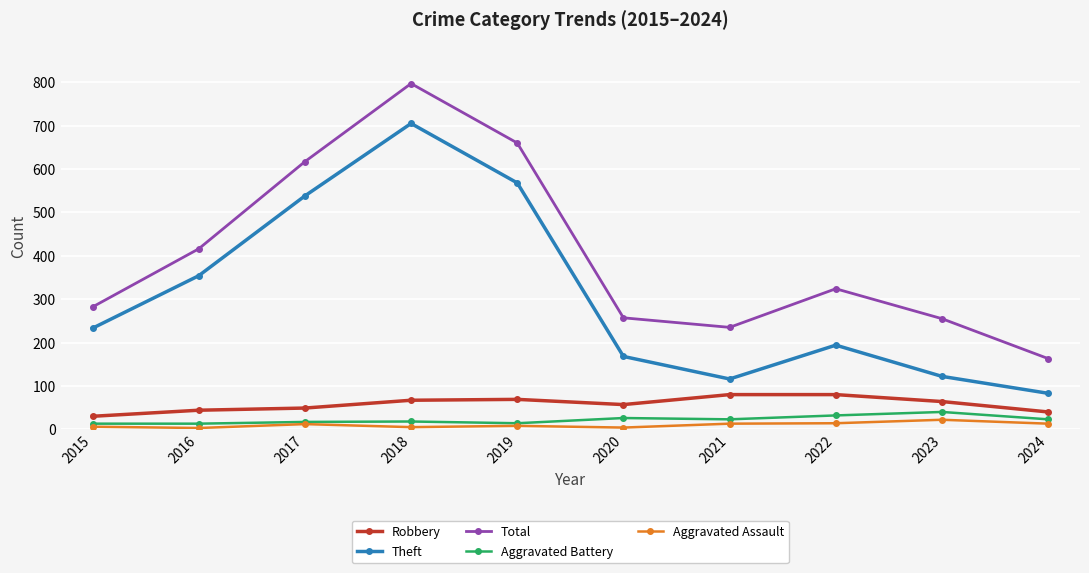

Which category has the highest value across all series?

2018